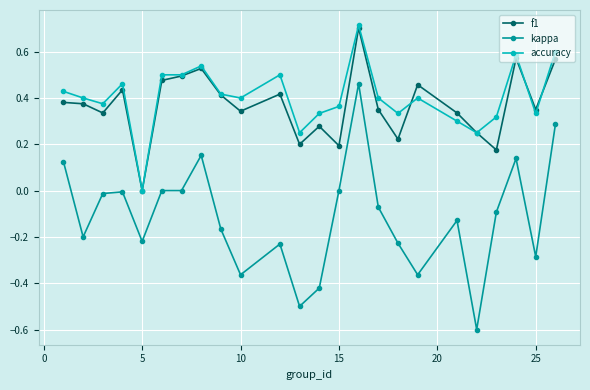

What is the greatest value displayed?

0.7